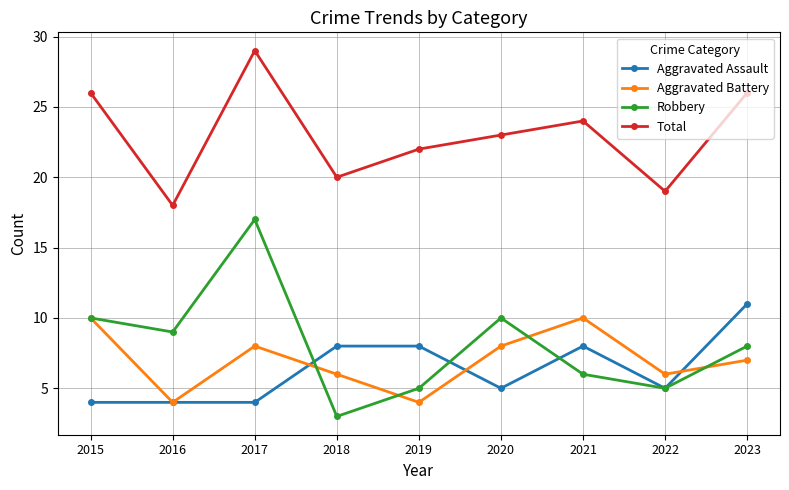

Rank the series at 2021 from highest to lowest value.

Total, Aggravated Battery, Aggravated Assault, Robbery